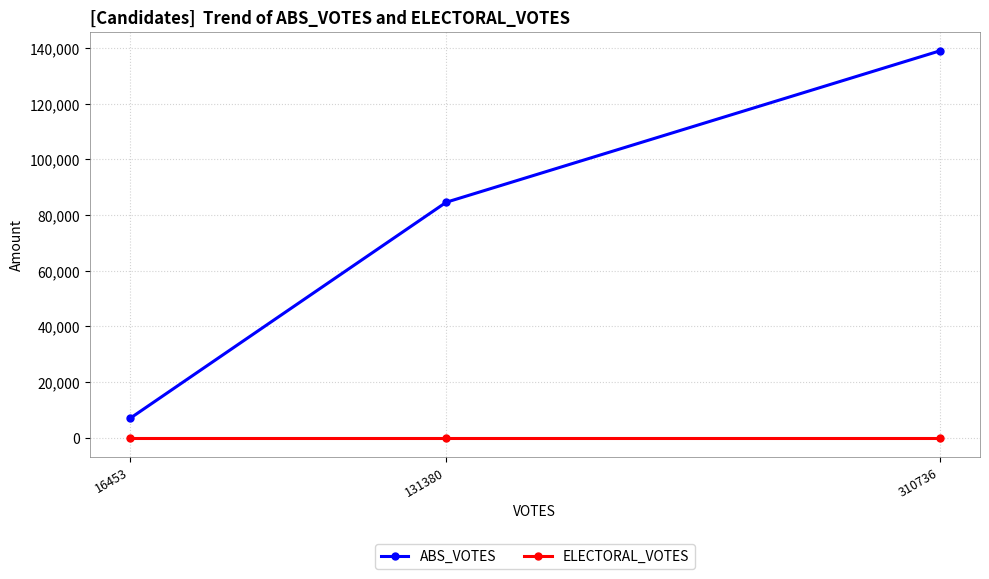

How many lines are shown in the chart?

2